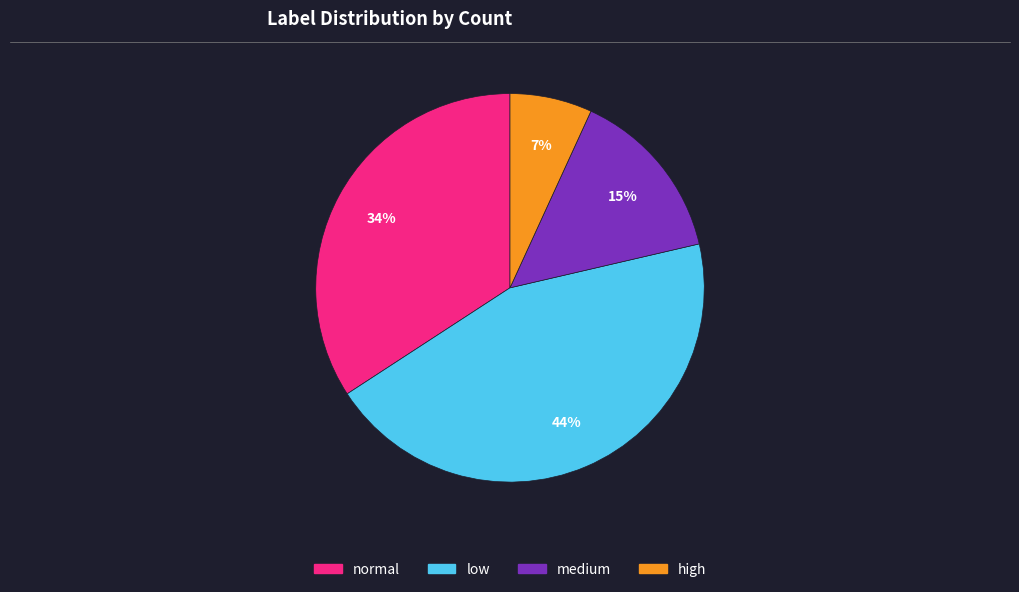

Between high and low, which is larger?

low